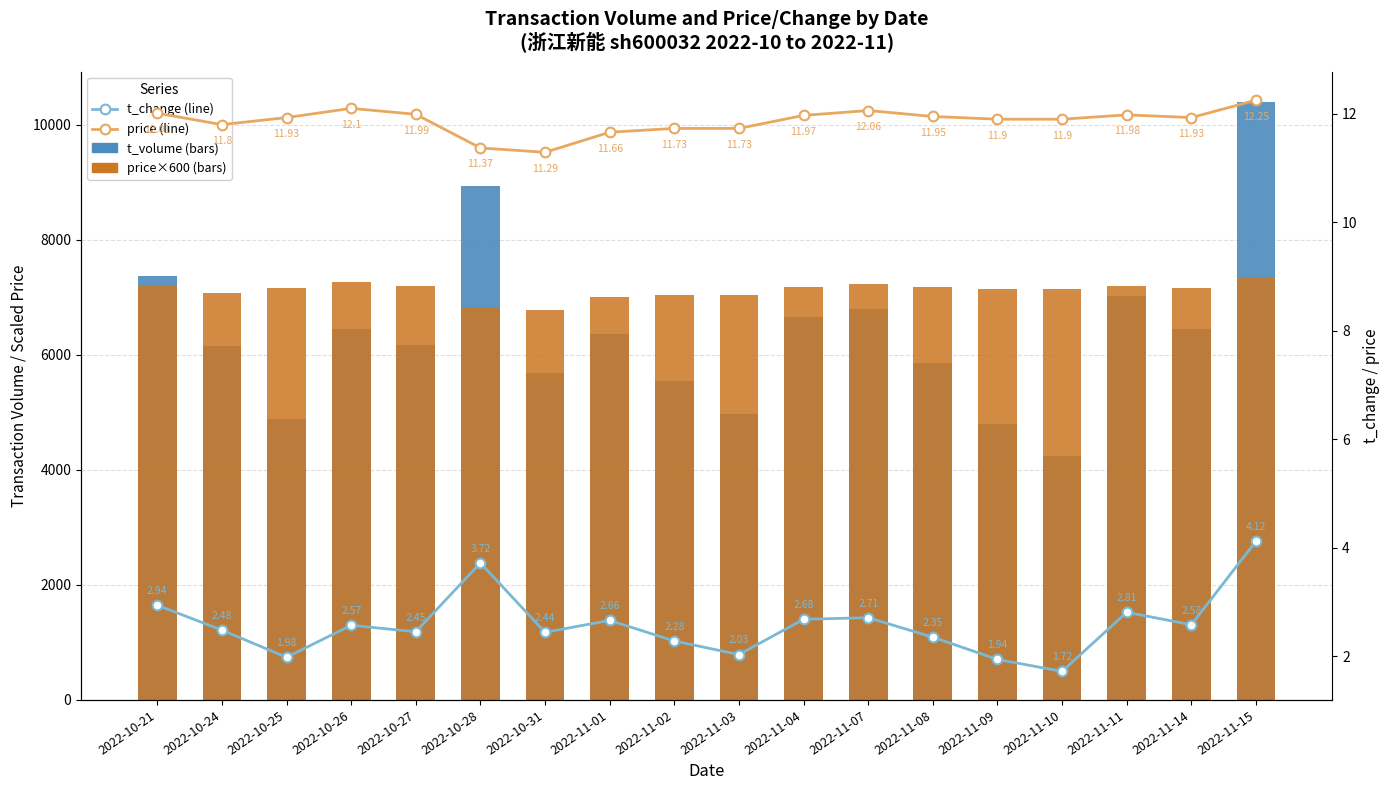

At 2022-11-14, list the series in order from smallest to largest.

t_change (line), price (line), t_volume (Transaction Vol), price (scaled x600)